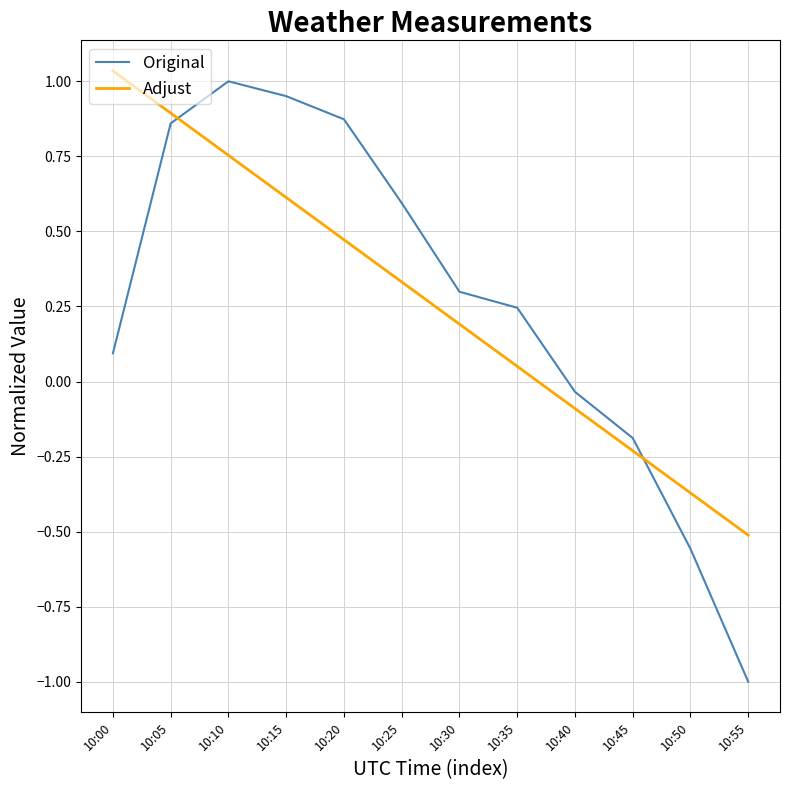

True or false: Adjust and Original cross at least once.

True